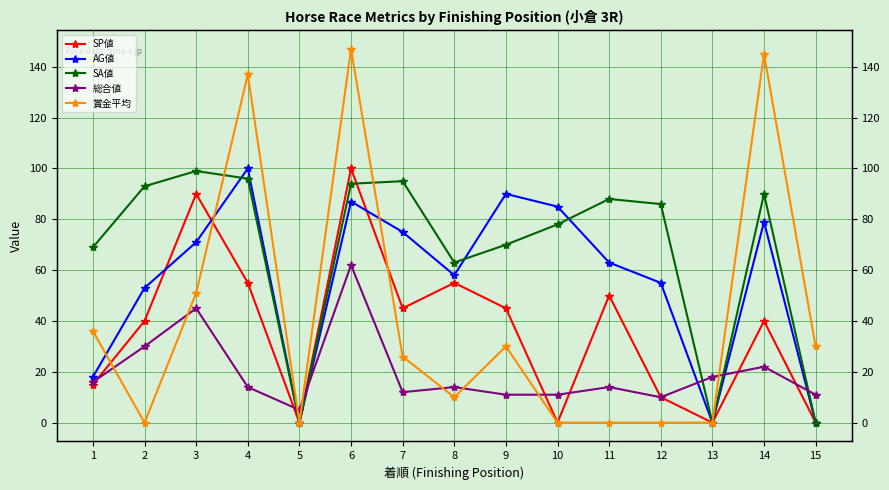

How many series are shown in this chart?

5